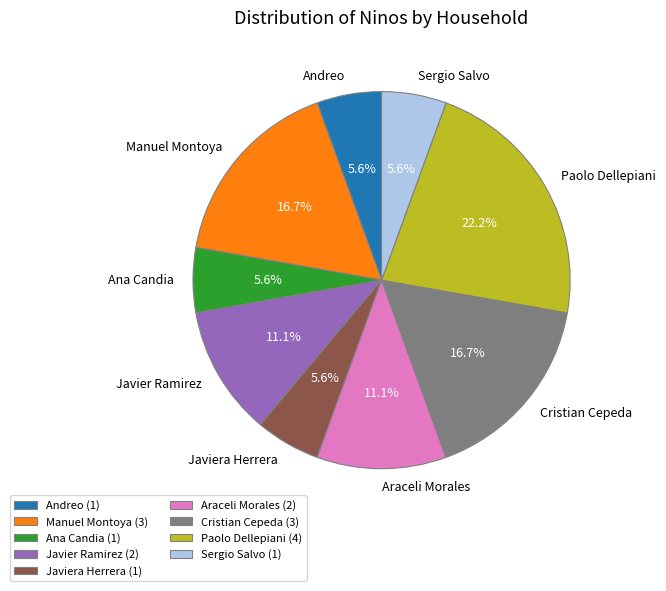

What percentage is the Araceli Morales slice, to the nearest percent?

11%